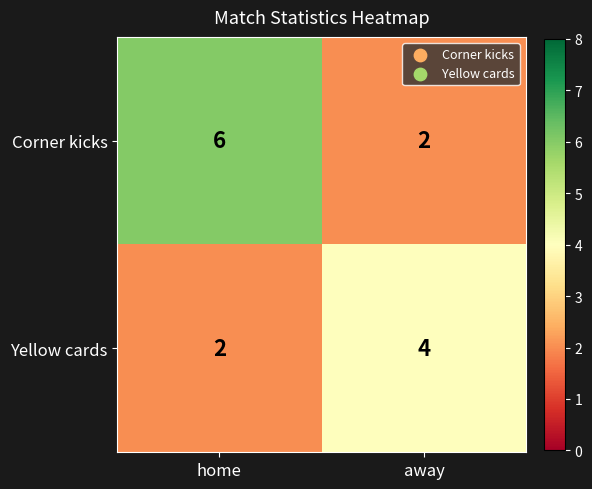

What value does the Yellow cards series have at away?

4